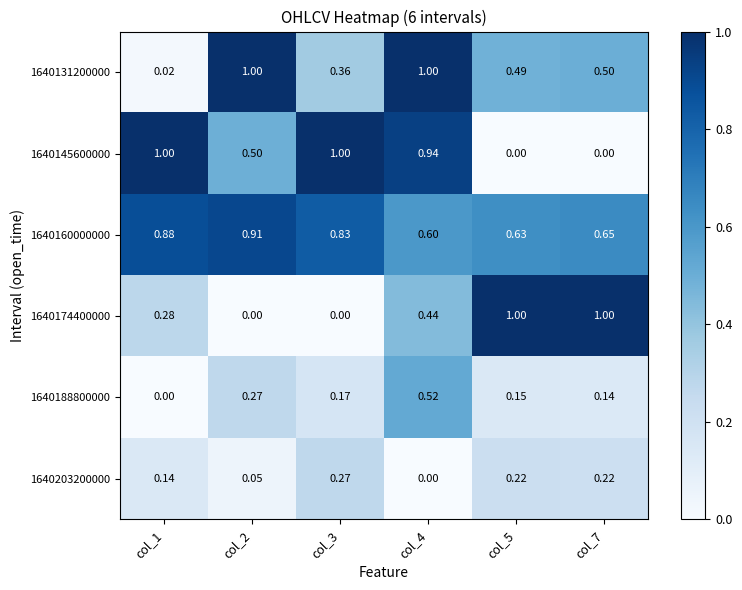

Which series has the largest total across all categories?

1640160000000